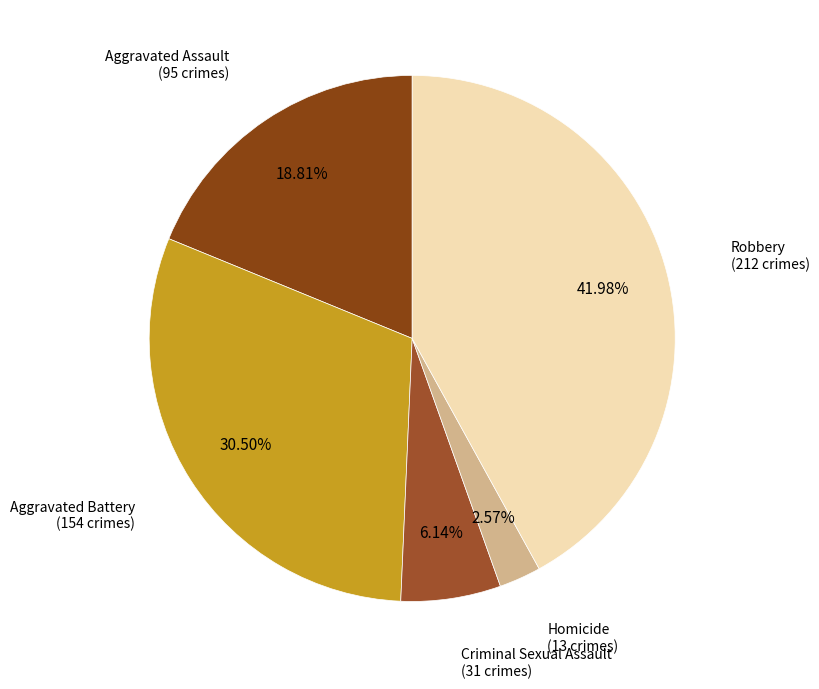

How many segments does this pie chart have?

5